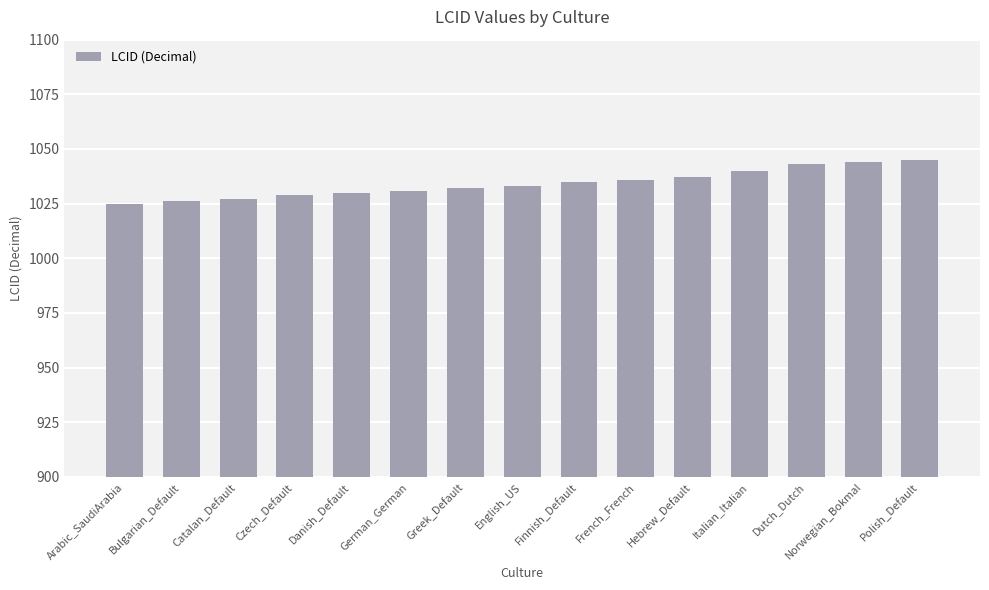

Is it true that the value at German_German is 1031?

True